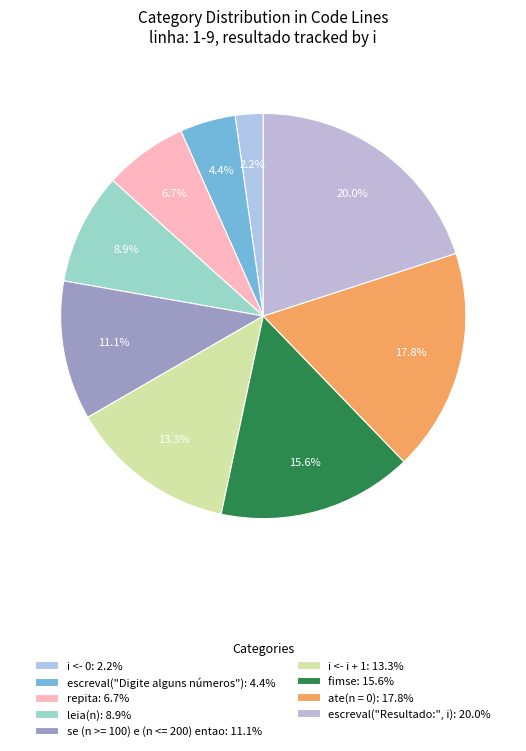

What percentage is the ate(n = 0) slice, to the nearest percent?

18%